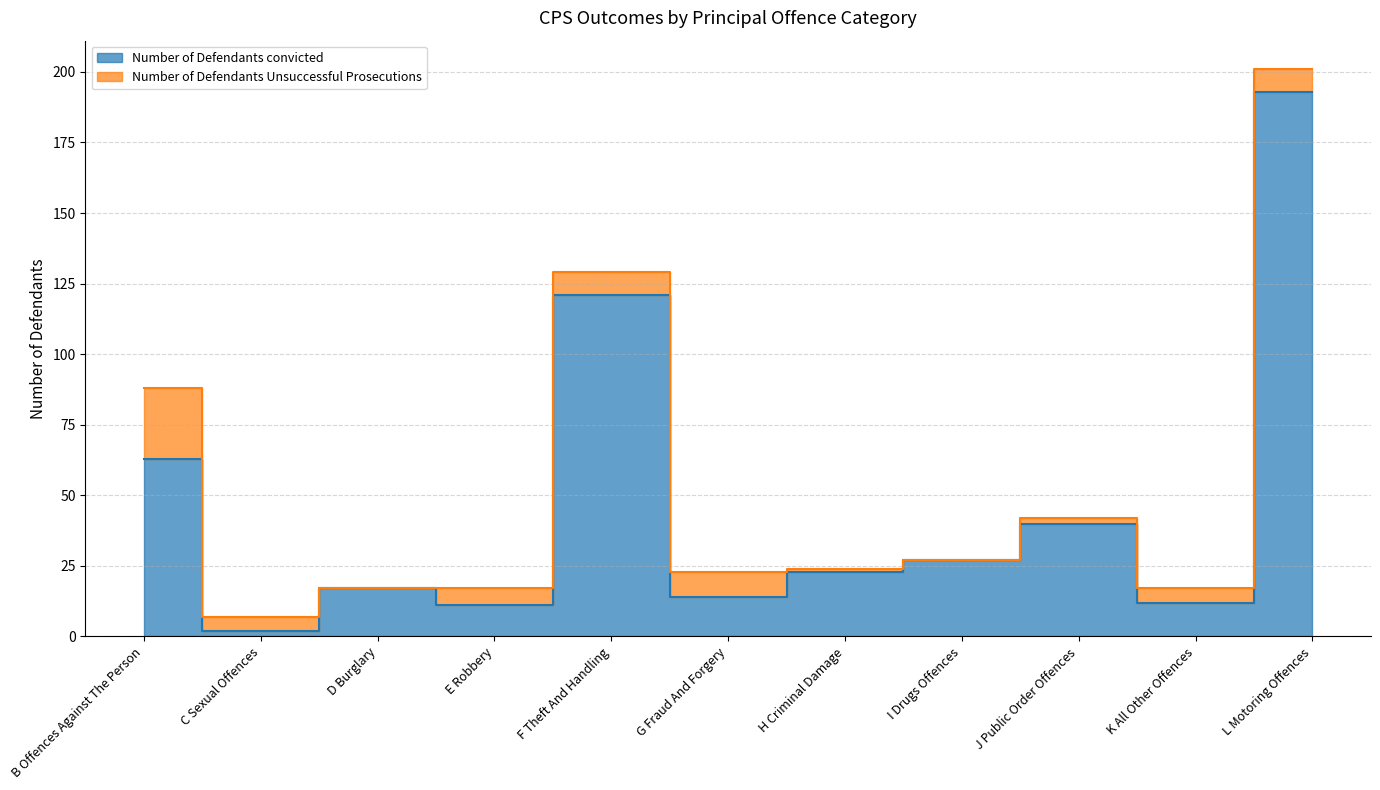

Reading right to left, what are all the values shown in this chart?

L Motoring Offences=193	K All Other Offences=12	J Public Order Offences=40	I Drugs Offences=27	H Criminal Damage=23	G Fraud And Forgery=14	F Theft And Handling=121	E Robbery=11	D Burglary=17	C Sexual Offences=2	B Offences Against The Person=63